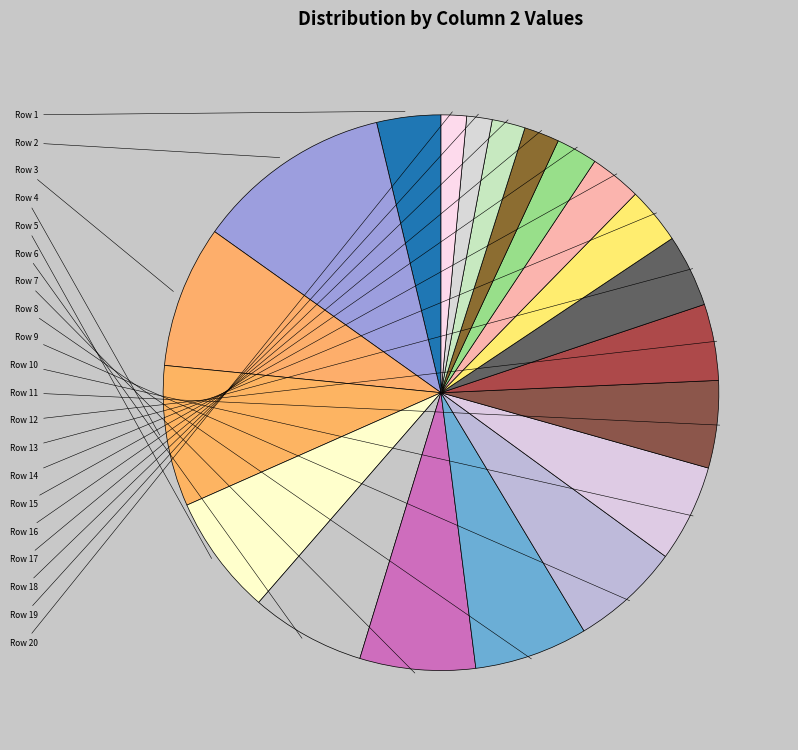

True or false: Row 17 accounts for 2% of the total.

True